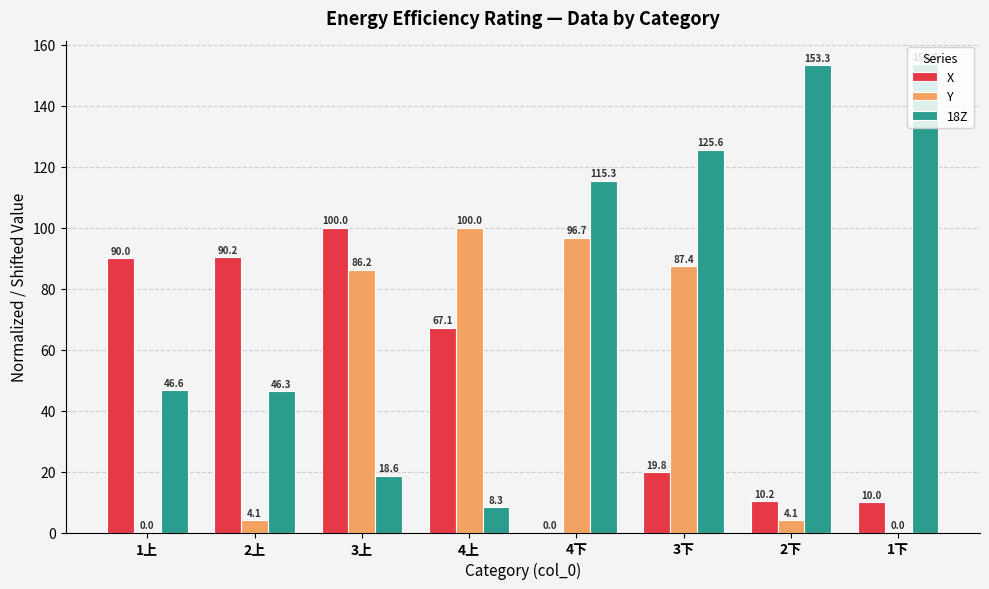

Are the bars grouped side by side (vs. stacked)?

Yes